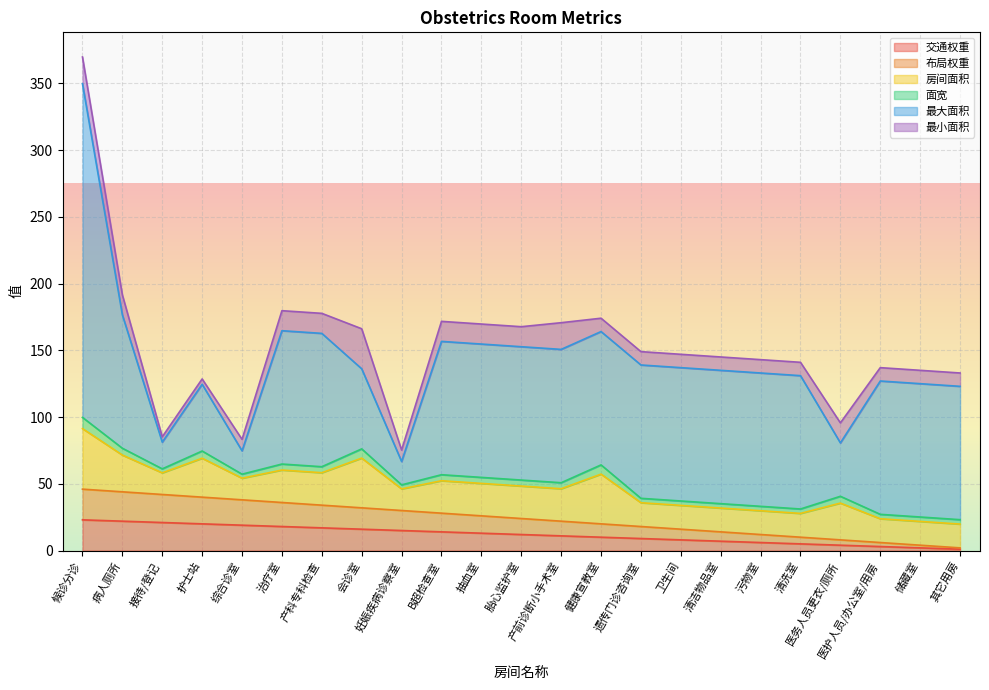

Reading left to right, transcribe all the data shown in this chart.

交通权重: 23.0	22.0	21.0	20.0	19.0	18.0	17.0	16.0	15.0	14.0	13.0	12.0	11.0	10.0	9.0	8.0	7.0	6.0	5.0	4.0	3.0	2.0	1.0
布局权重: 23.0	22.0	21.0	20.0	19.0	18.0	17.0	16.0	15.0	14.0	13.0	12.0	11.0	10.0	9.0	8.0	7.0	6.0	5.0	4.0	3.0	2.0	1.0
房间面积: 45.4	27.5	16.2	29.2	16.2	24.3	24.3	37.3	16.2	24.3	24.3	24.3	24.3	37.3	17.8	17.8	17.8	17.8	17.8	27.5	17.8	17.8	17.8
面宽: 8.4	5.1	3.0	5.4	3.0	4.5	4.5	6.9	3.0	4.5	4.5	4.5	4.5	6.9	3.3	3.3	3.3	3.3	3.3	5.1	3.3	3.3	3.3
最大面积: 250.0	99.9	20.0	50.0	17.5	99.9	99.9	60.0	17.5	99.9	99.9	99.9	99.9	99.9	99.9	99.9	99.9	99.9	99.9	40.0	99.9	99.9	99.9
最小面积: 20.0	15.0	4.0	4.0	8.6	15.0	15.0	30.0	8.6	15.0	15.0	15.0	20.0	10.0	10.0	10.0	10.0	10.0	10.0	15.0	10.0	10.0	10.0